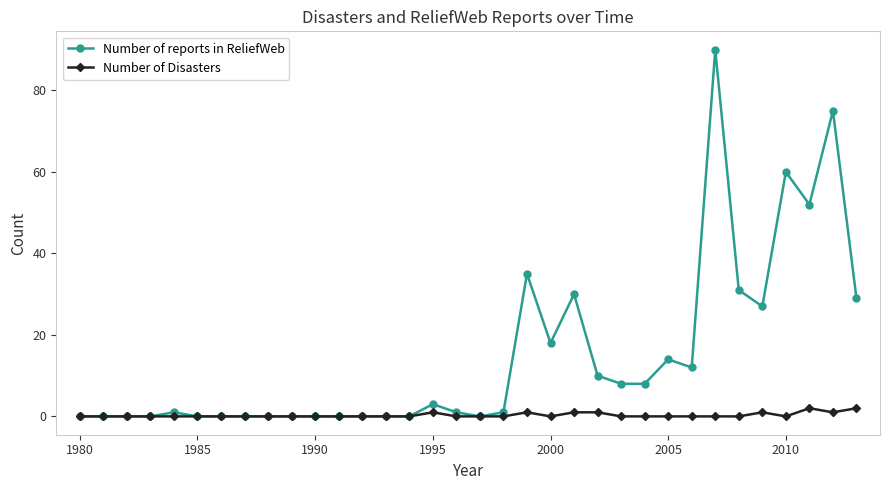

At how many categories does at least one series exceed 20?

9